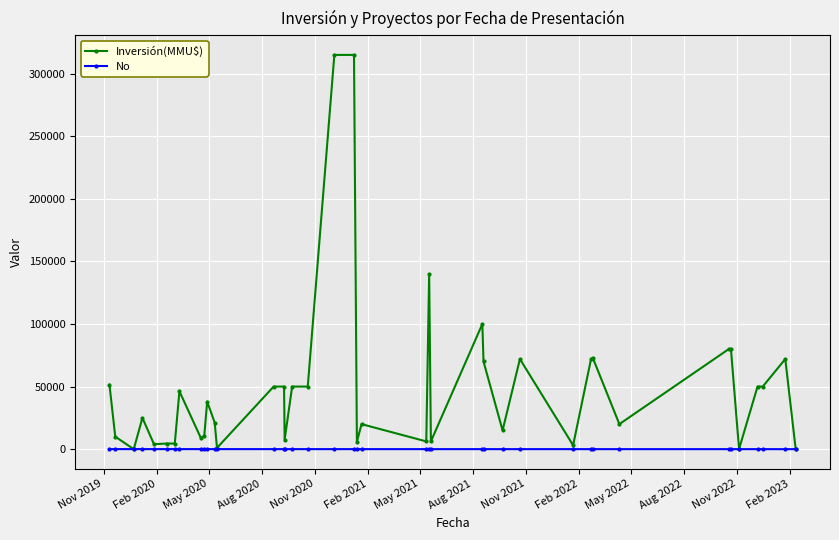

List the series in order of their peak value, lowest first.

No, Inversión(MMU$)